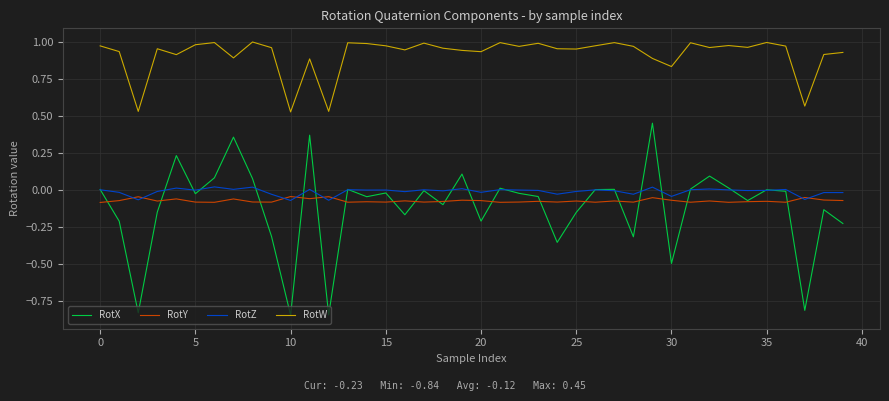

Which series has the largest total across all categories?

RotW